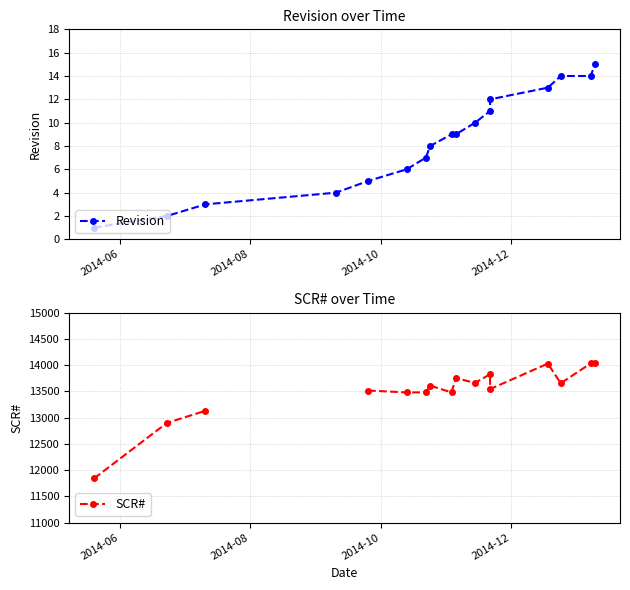

The value of Revision at 2014-10 is 4.4. True or false?

False